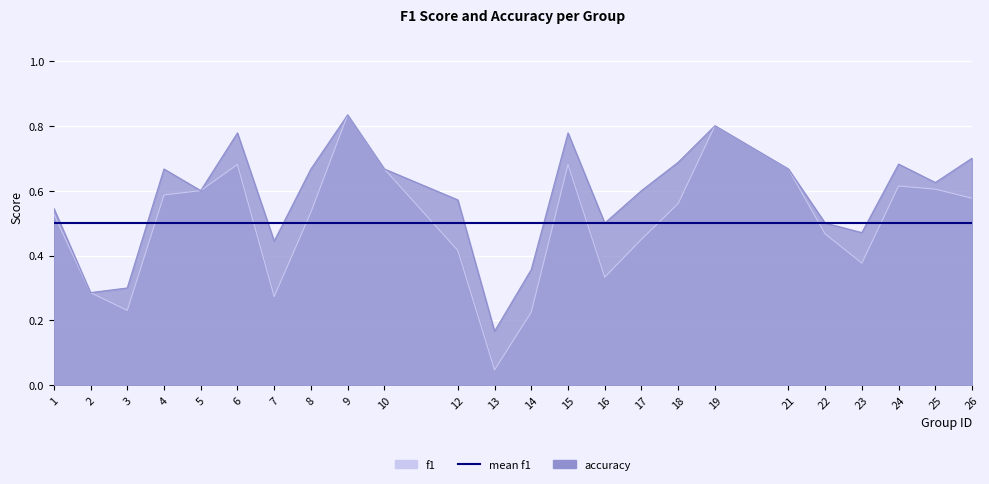

The f1 series shows 0.2 at 12. True or false?

False